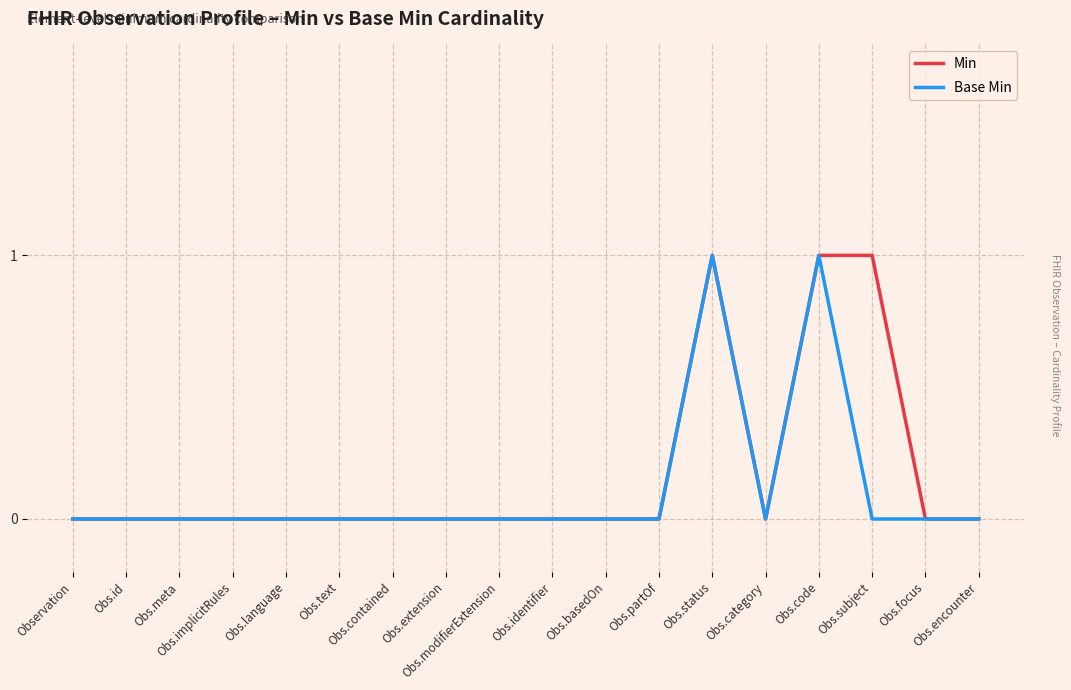

Is the value of Base Min at Obs.subject greater than the value of Min at Obs.code?

No